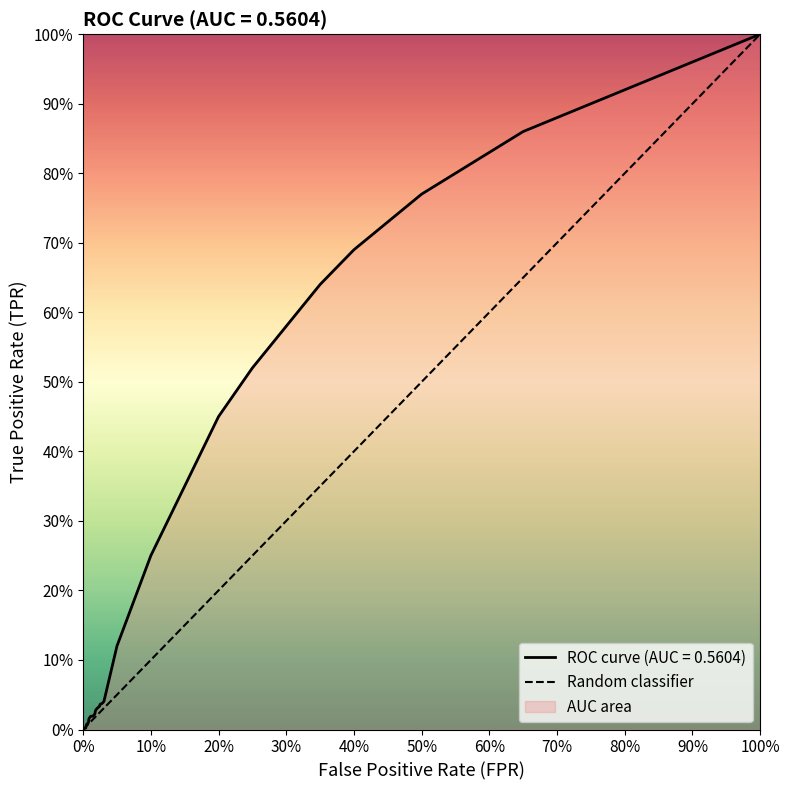

Which has a higher value, 0% or 100%?

100%